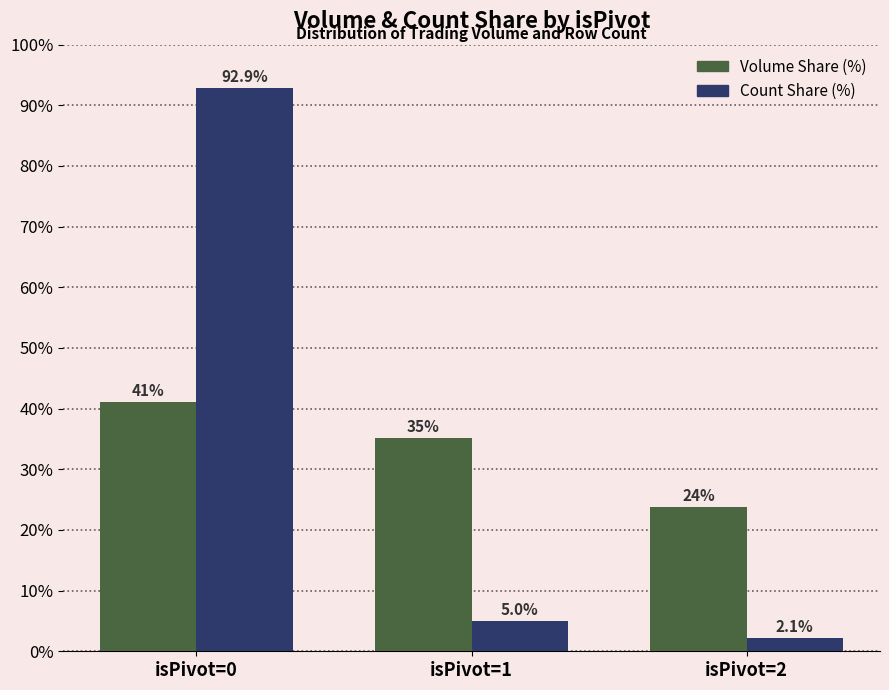

How many categories are shown in the chart?

3